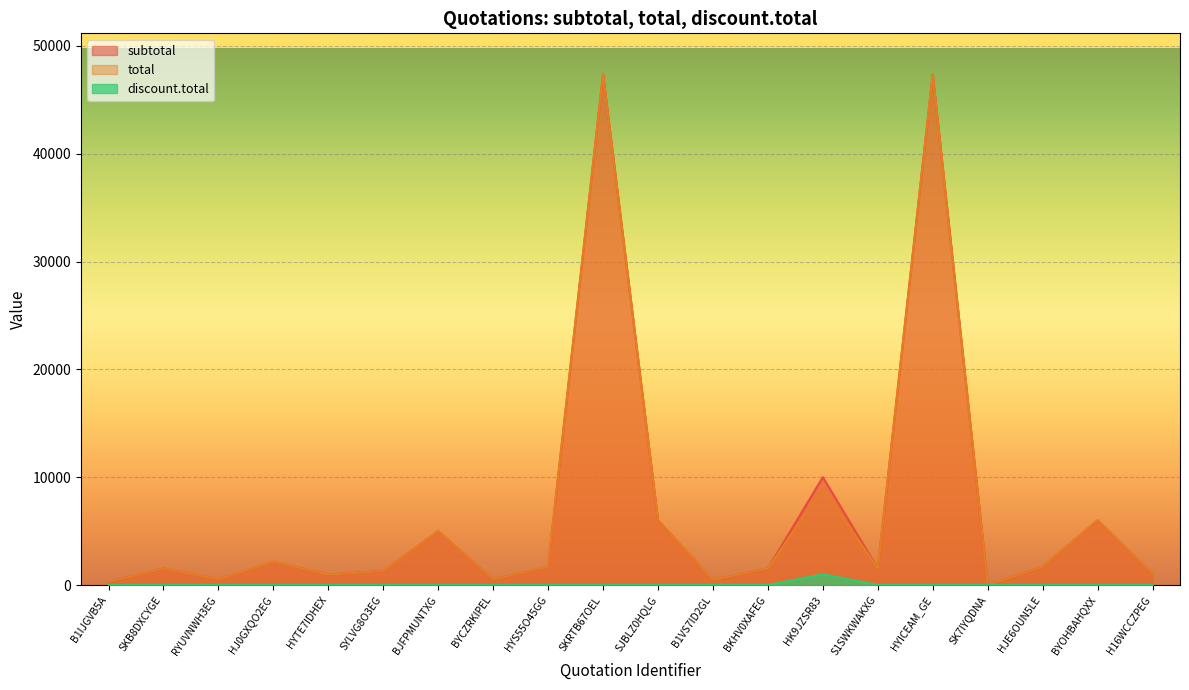

What is the difference between the maximum and minimum values in the subtotal series?

47370.0